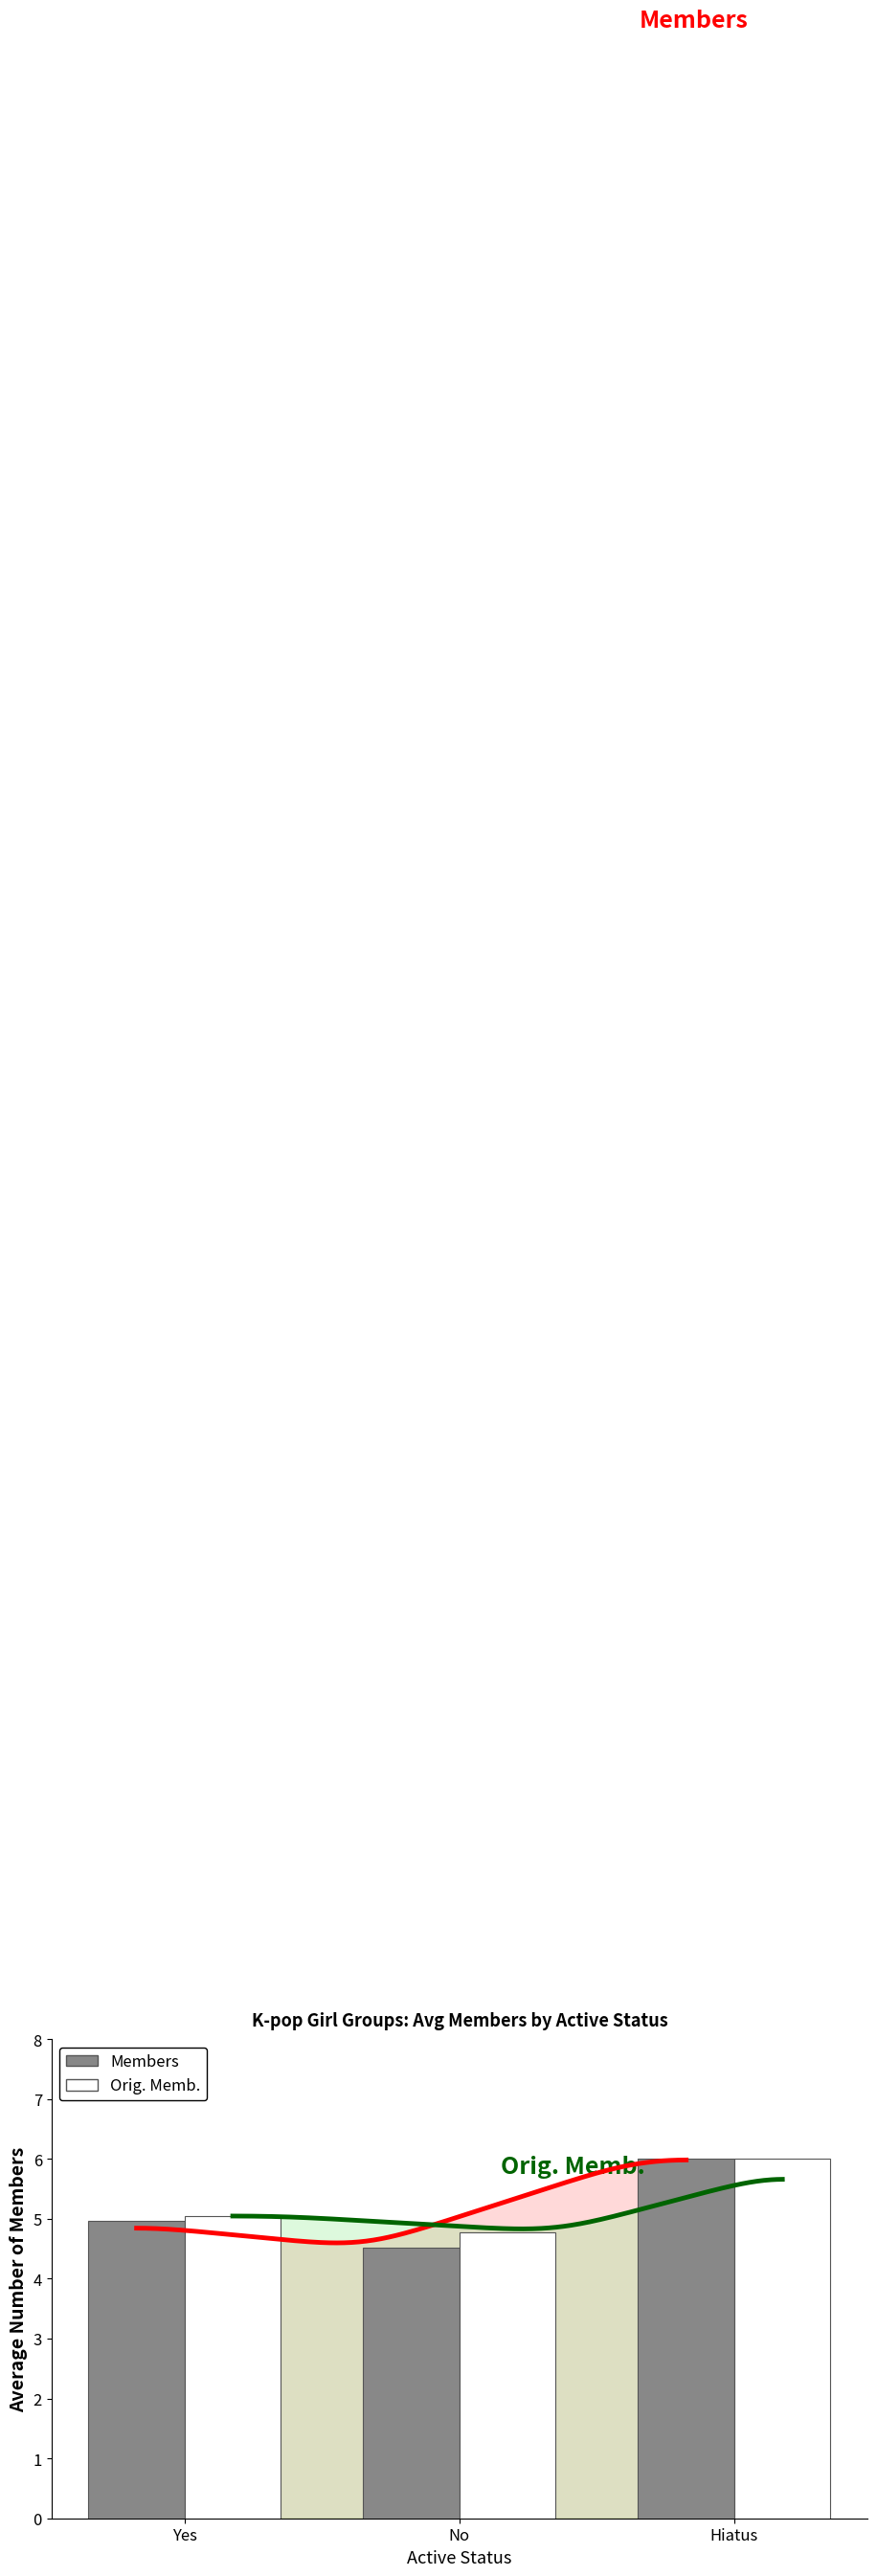

At which category is the sum across all series the highest?

Hiatus